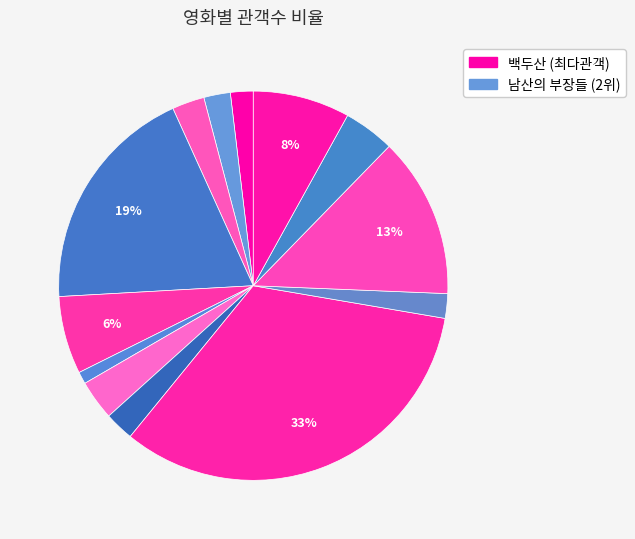

Count the number of slices in the pie.

13